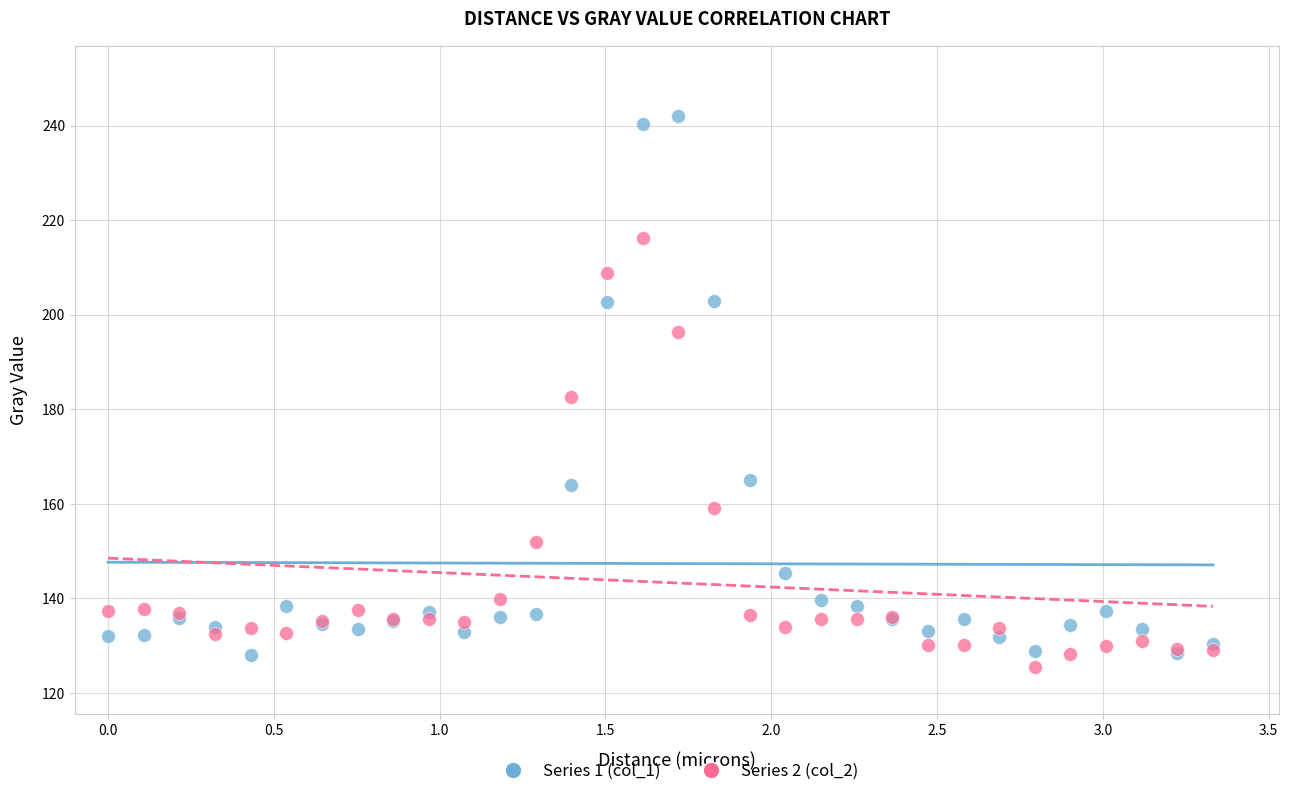

In the Series 1 (col_1) series, what Y value is closest to 184?

202.7